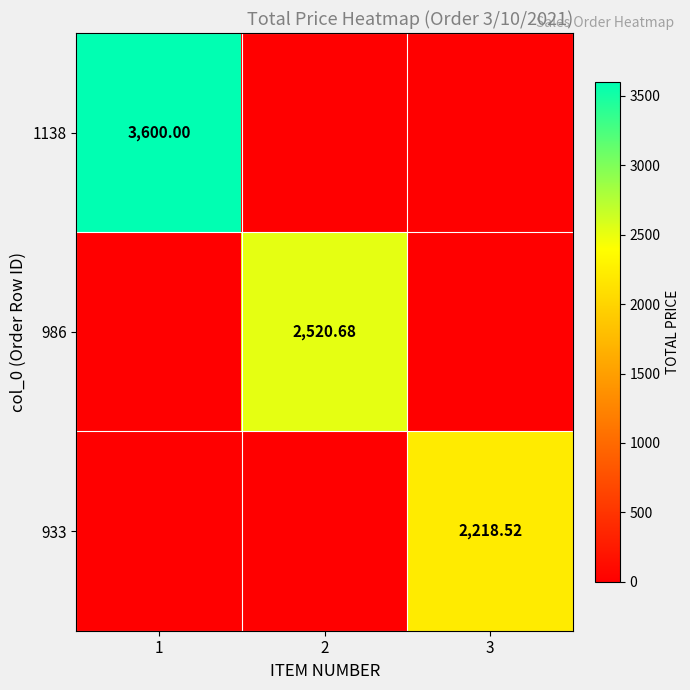

Is the value of 986 at 2 greater than the value of 1138 at 1?

No